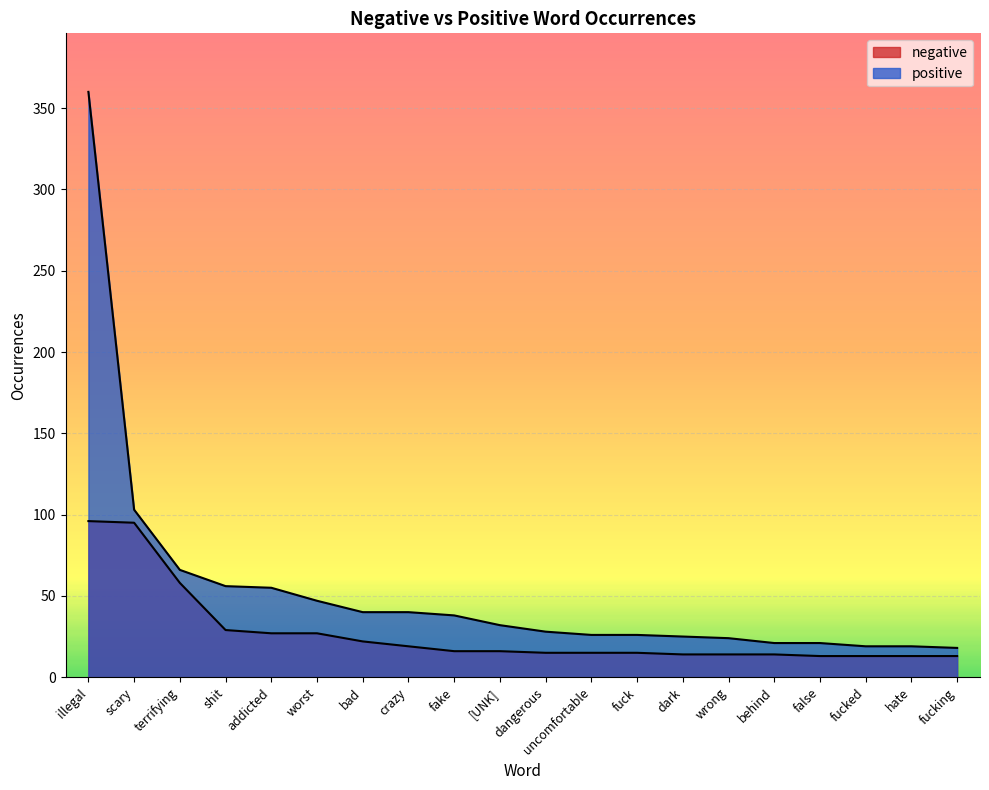

Reading left to right, what are all the values shown in this chart?

negative: illegal=96	scary=95	terrifying=58	shit=29	addicted=27	worst=27	bad=22	crazy=19	fake=16	[UNK]=16	dangerous=15	uncomfortable=15	fuck=15	dark=14	wrong=14	behind=14	false=13	fucked=13	hate=13	fucking=13
positive: illegal=360	scary=103	terrifying=66	shit=56	addicted=55	worst=47	bad=40	crazy=40	fake=38	[UNK]=32	dangerous=28	uncomfortable=26	fuck=26	dark=25	wrong=24	behind=21	false=21	fucked=19	hate=19	fucking=18